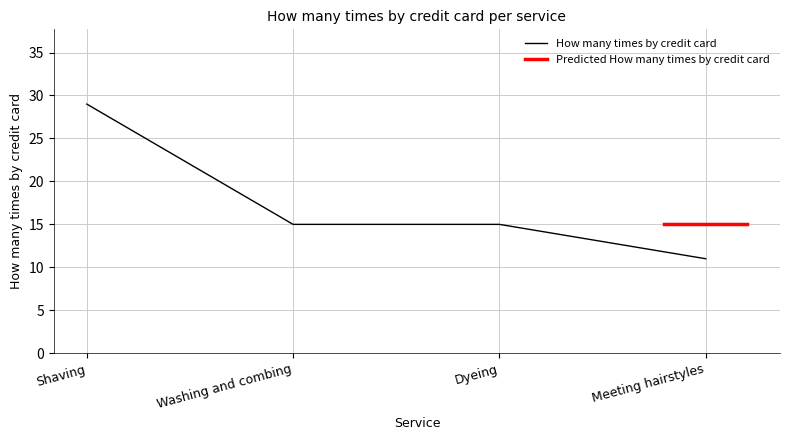

List the labels in order of value, smallest first.

Meeting hairstyles, Washing and combing, Dyeing, Shaving